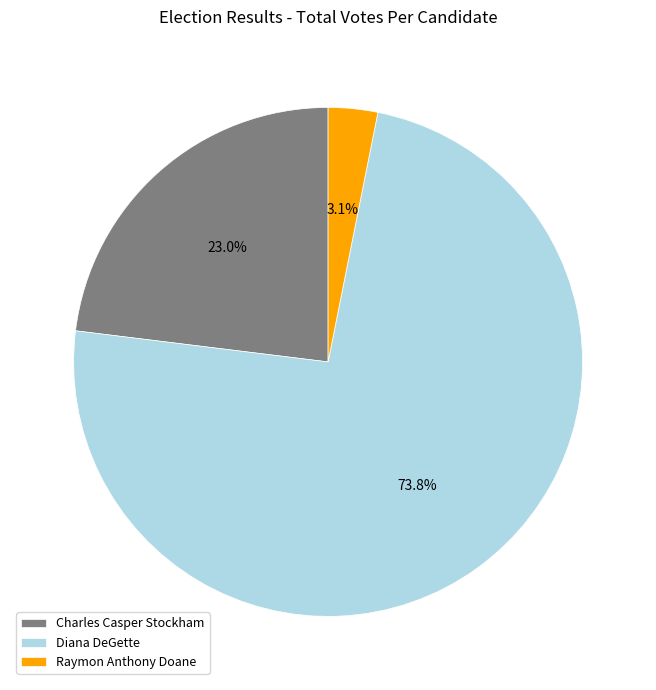

What percentage is the Diana DeGette slice, to the nearest percent?

74%